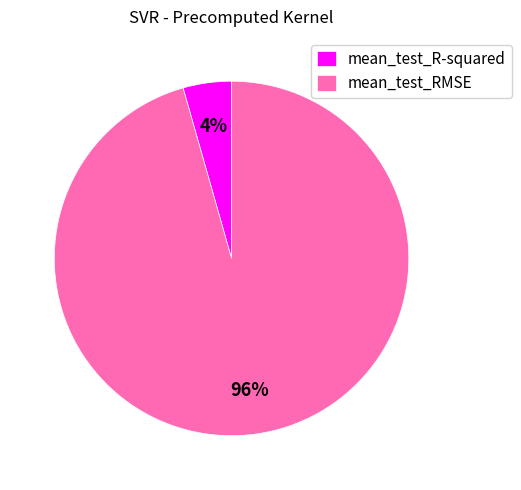

Does any single category account for the majority?

Yes